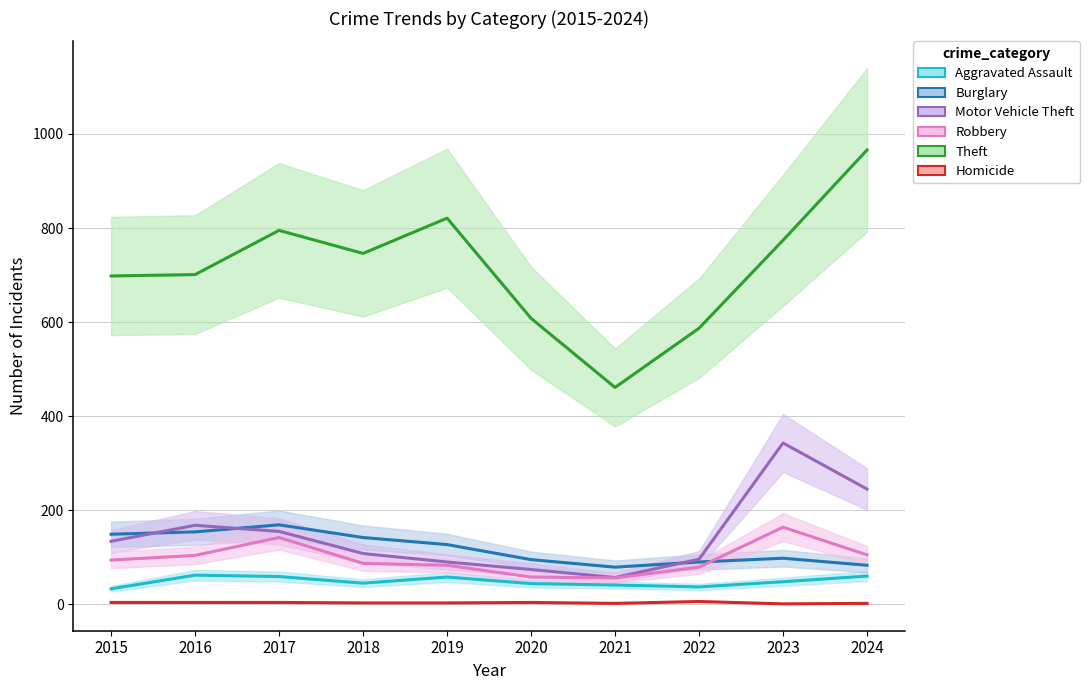

How many values in the Burglary series exceed 127?

4